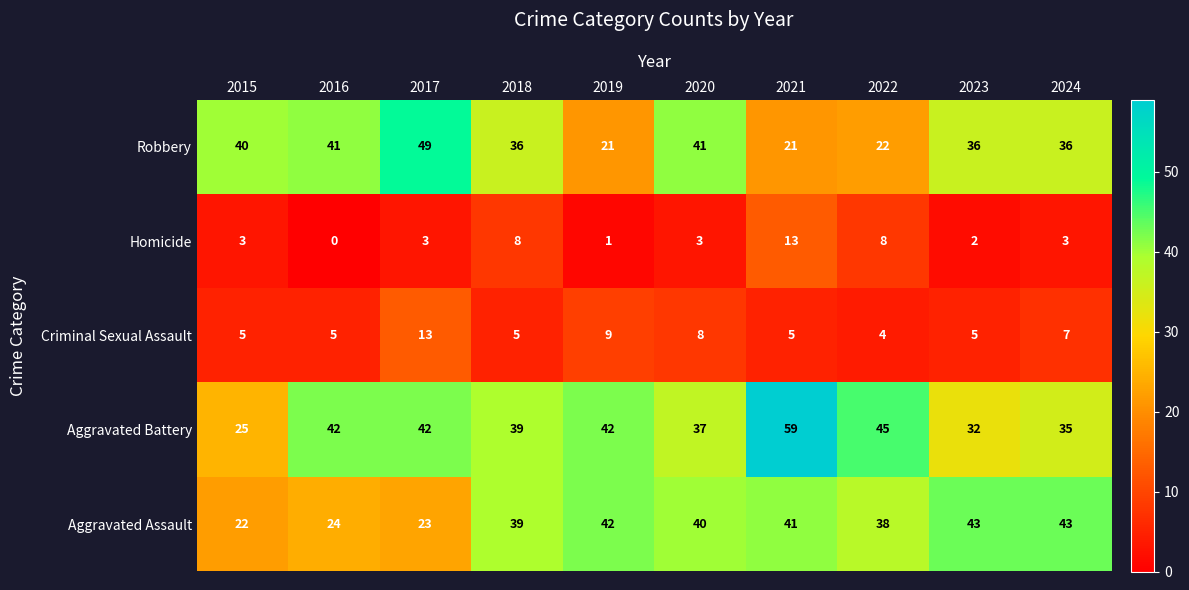

Which series changed the most between 2019 and 2022?

Homicide